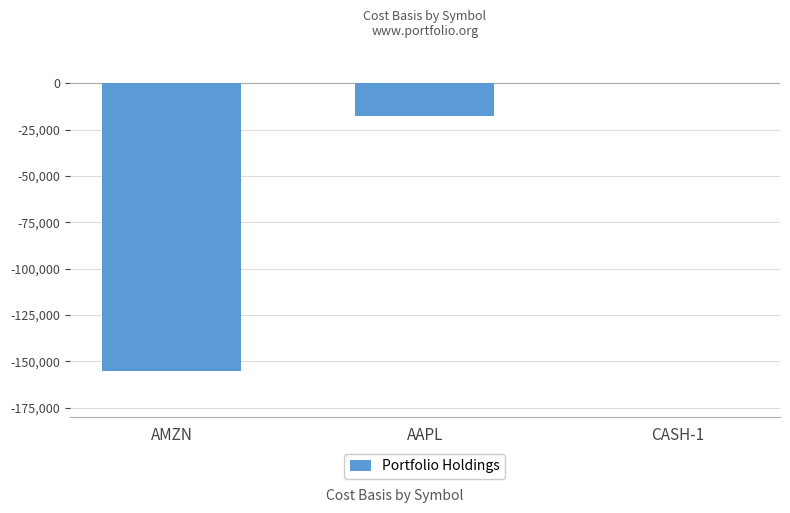

Which has a higher value, AAPL or CASH-1?

CASH-1